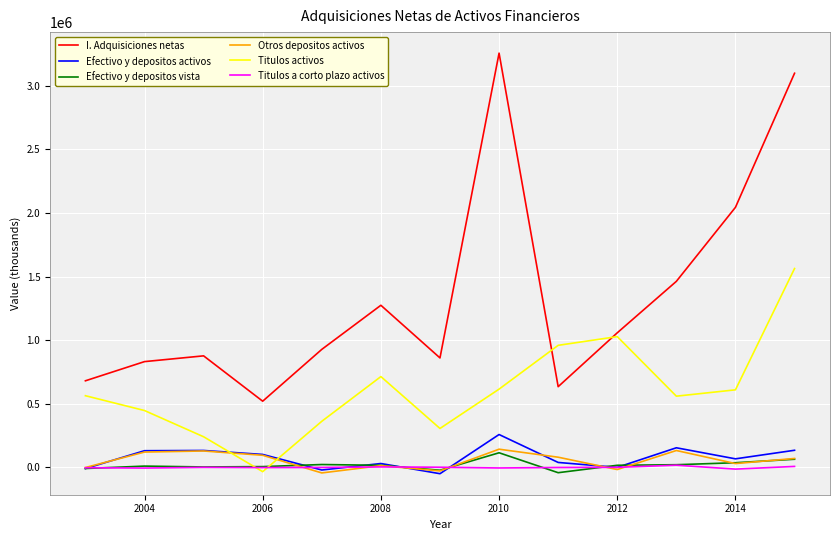

True or false: Efectivo y depositos activos and Efectivo y depositos vista intersect in this chart.

True